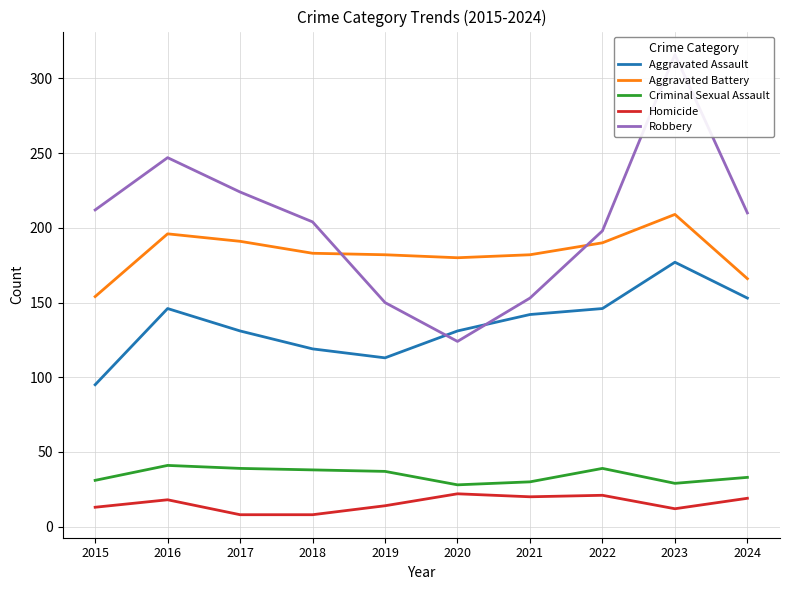

Does the chart have visible grid lines?

Yes